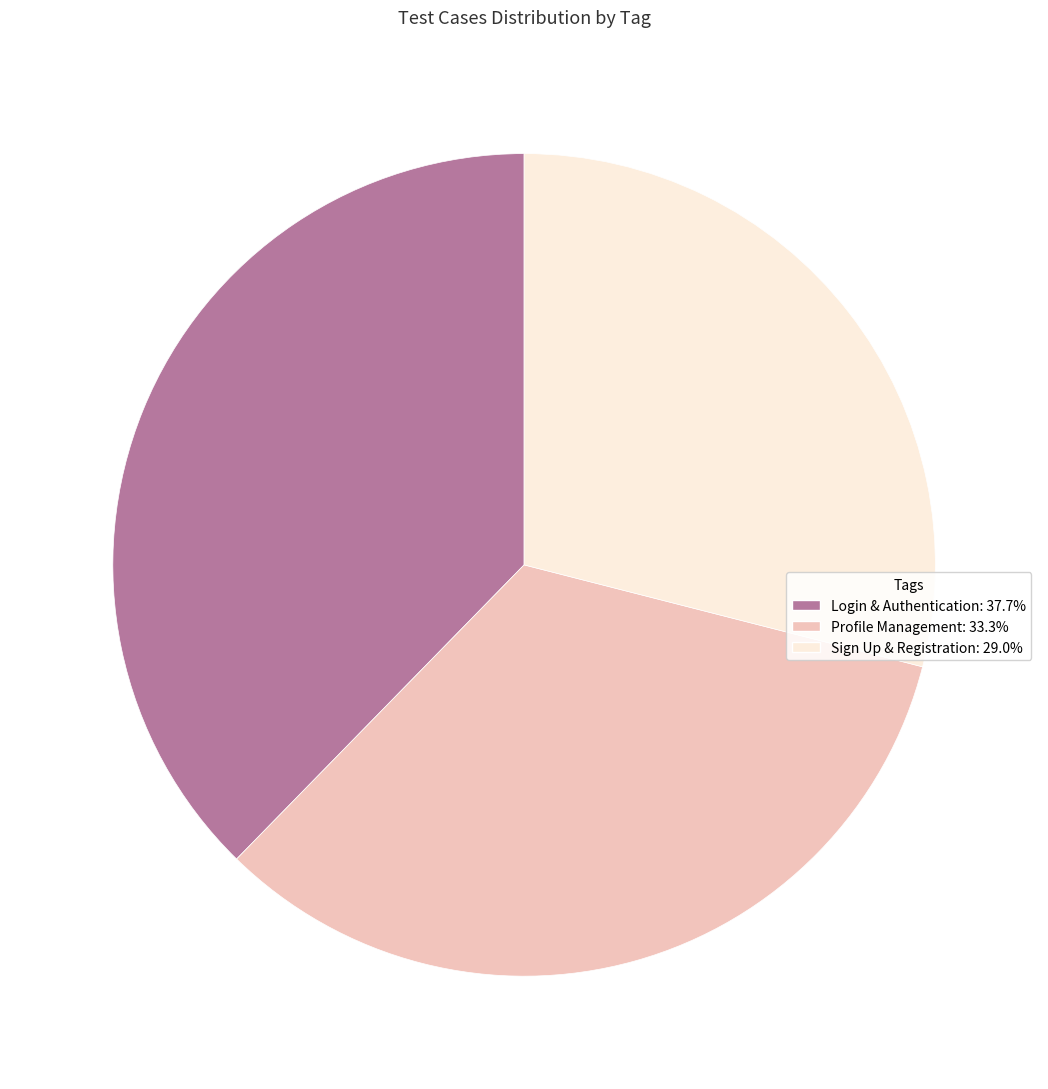

Is there any slice that represents more than half of the pie?

No